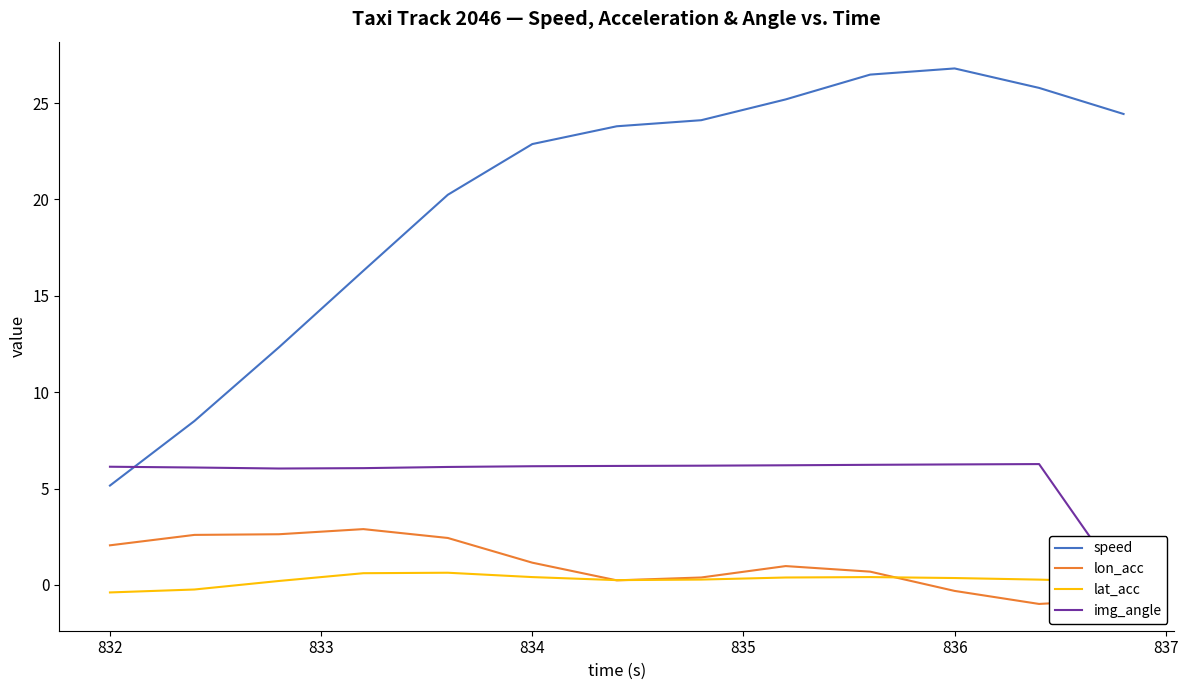

True or false: lon_acc and speed cross at least once.

False